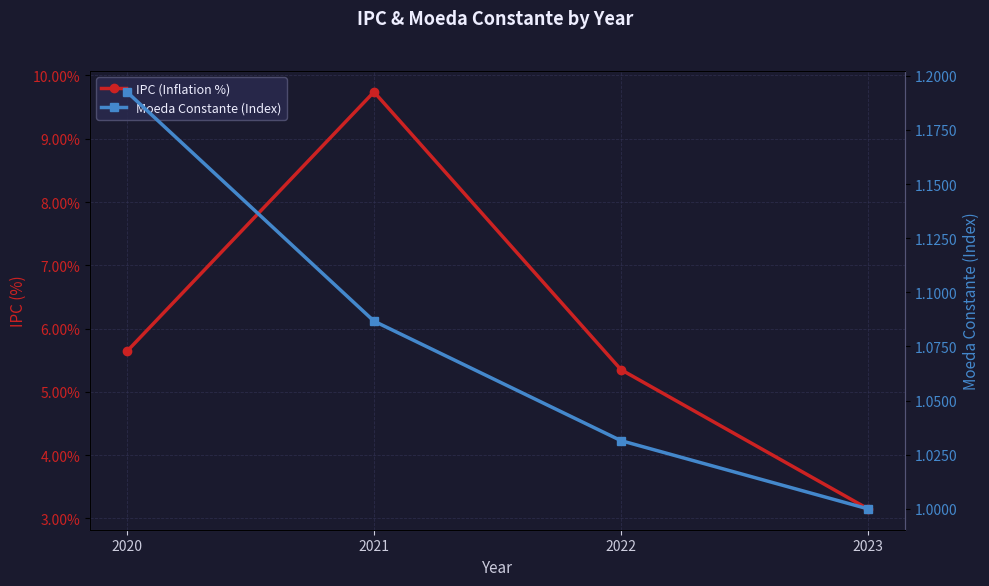

Is this an area chart (filled region under the line)?

No